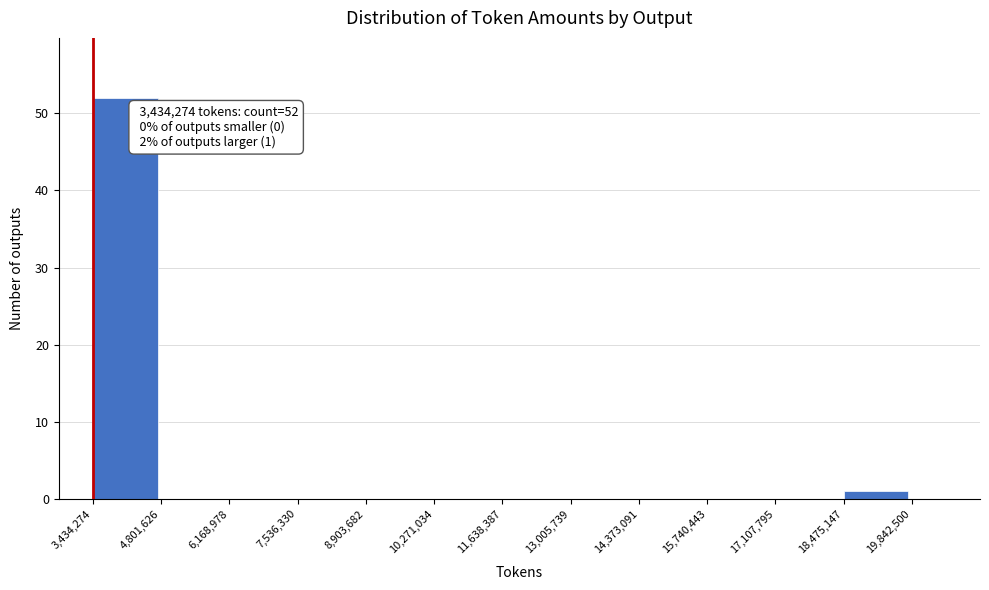

Which range on the x-axis has the tallest bar?

3,434,274 to 4,801,626